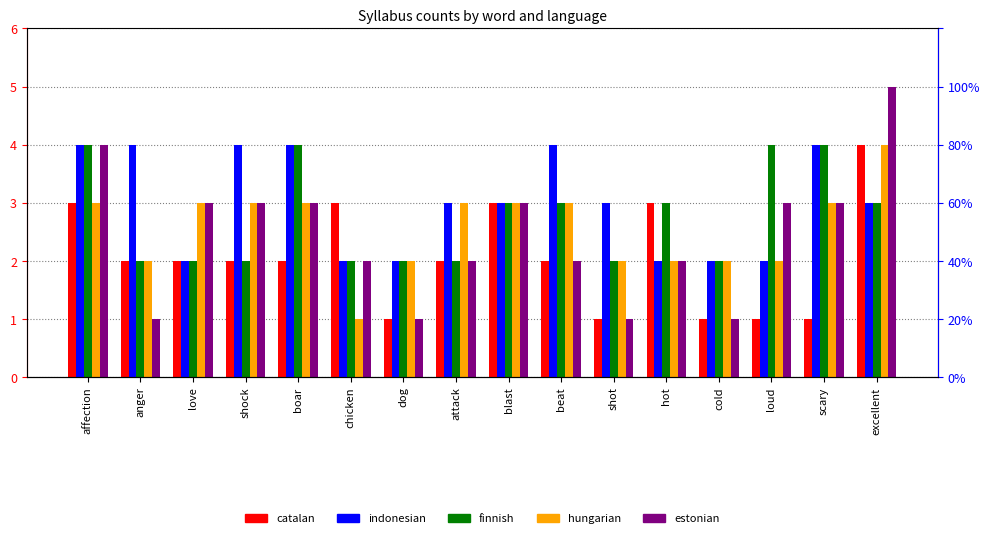

What is the value of the indonesian bar at the 11th from the left?

3